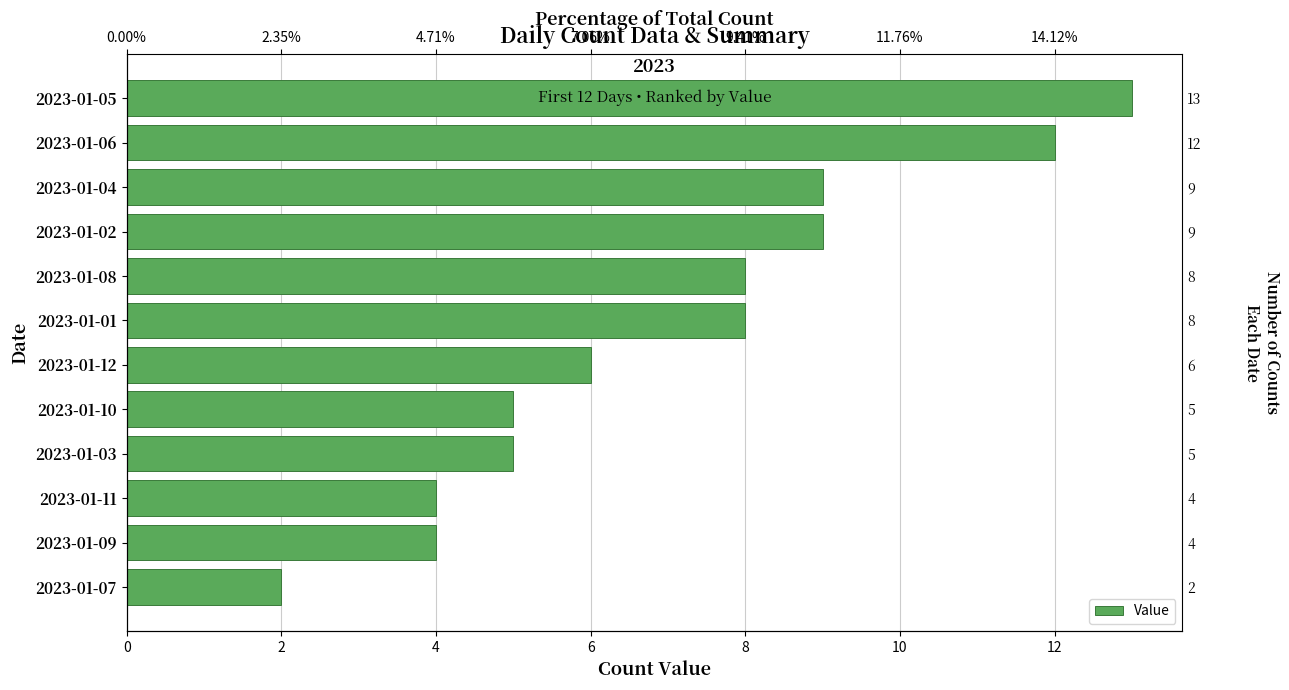

What value does the data have at 2023-01-06?

12